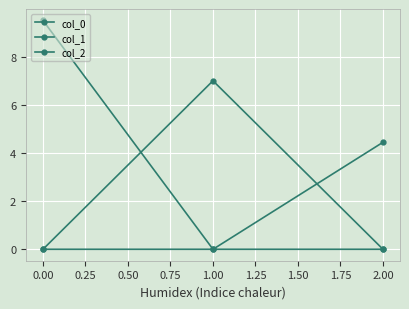

Count the col_1 values in the range 0 to 6.

2